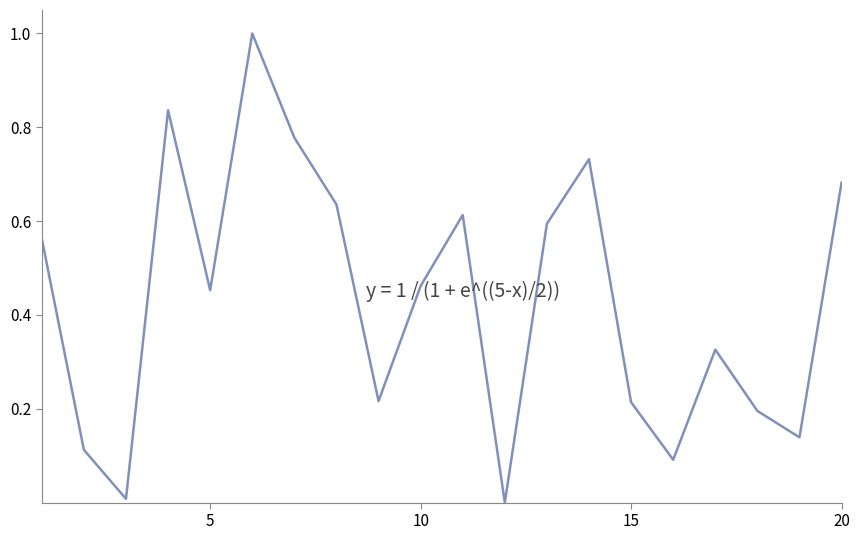

What is the maximum value shown in the chart?

1.0